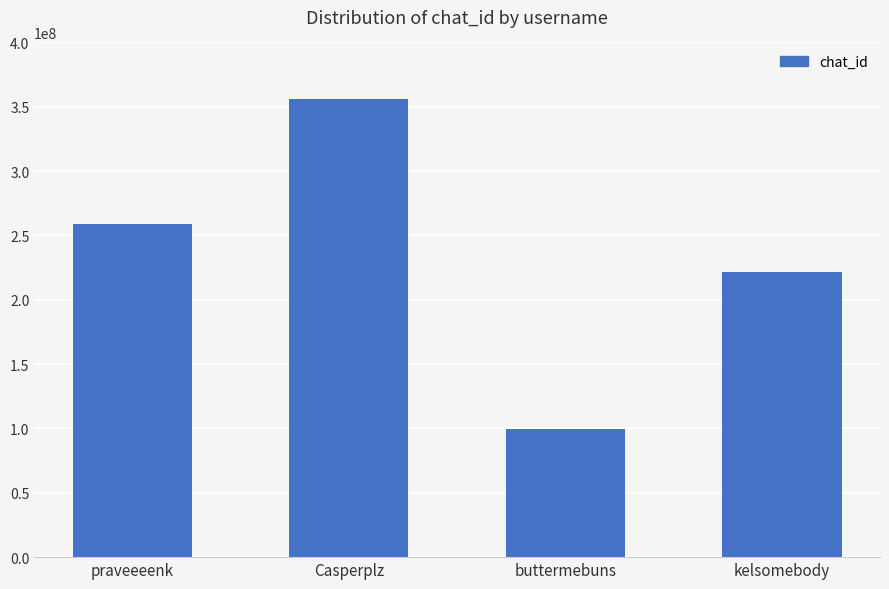

What is the maximum value shown in the chart?

355739375